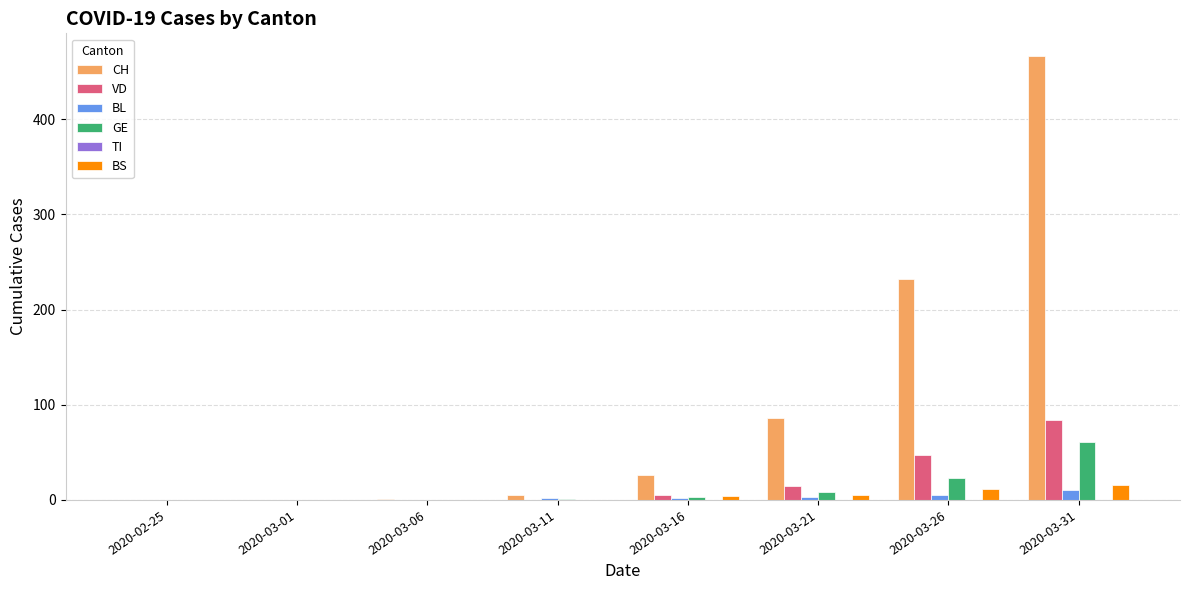

Where is VD nearest to the value 42?

2020-03-26